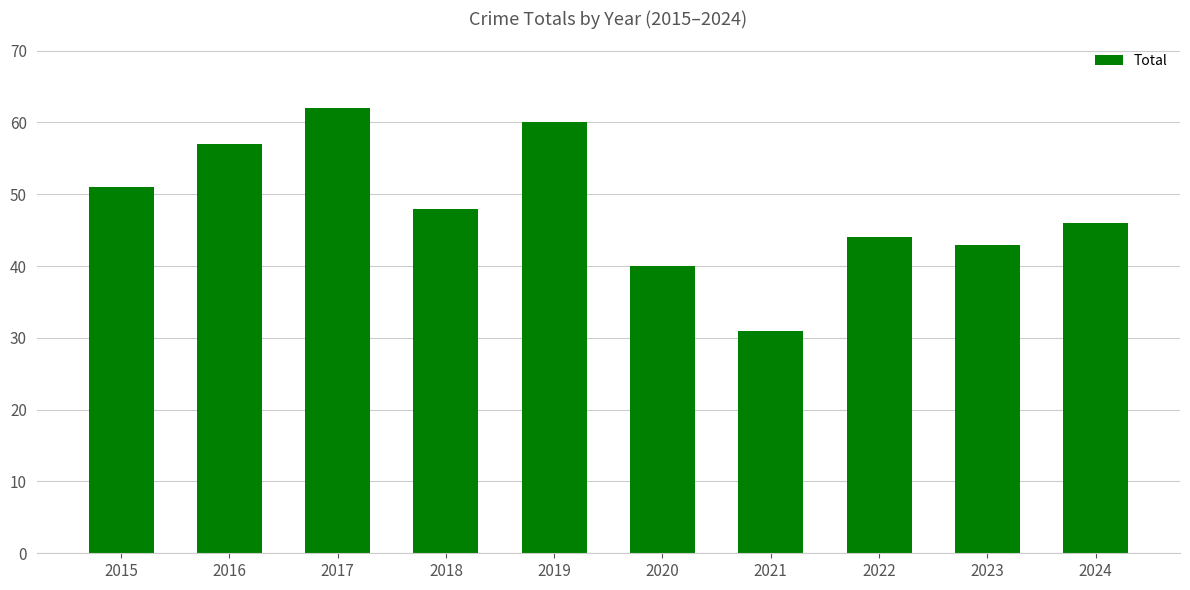

The chart shows a value of 57 at 2016. True or false?

True